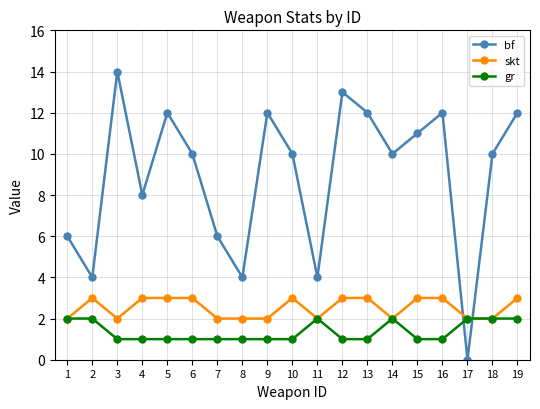

Which series has the largest range (max minus min)?

bf